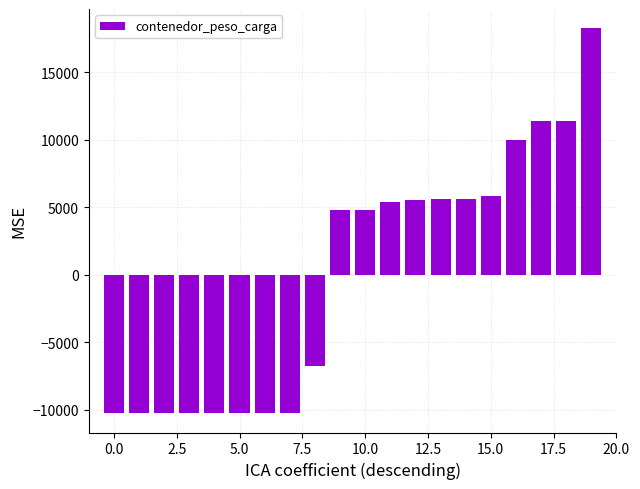

How many data points are above 4812?

11